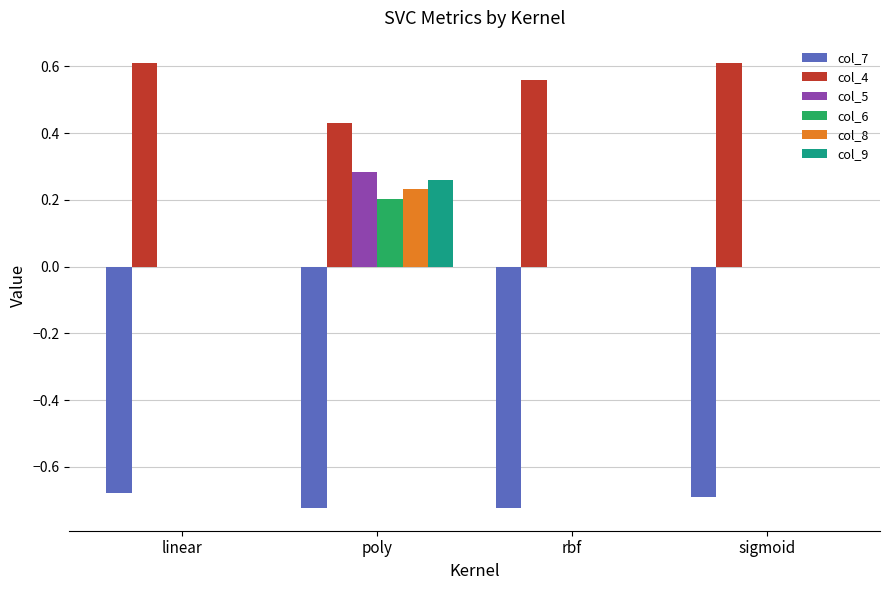

True or false: col_6 has a value of 0.0 at linear.

True